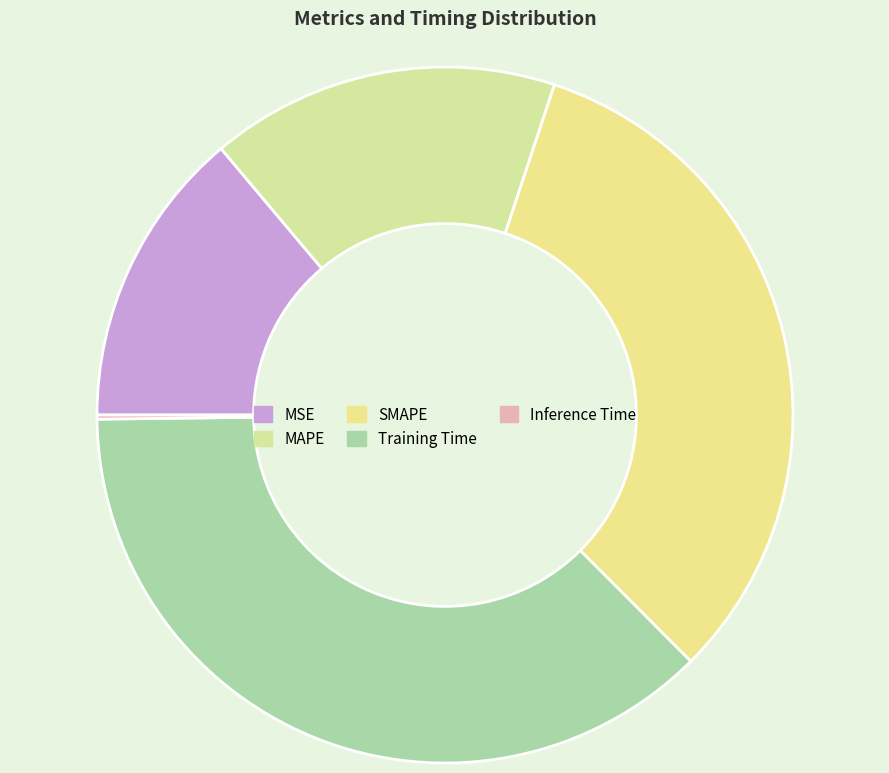

To the nearest percent, what is the combined percentage of Training Time and MSE?

51%